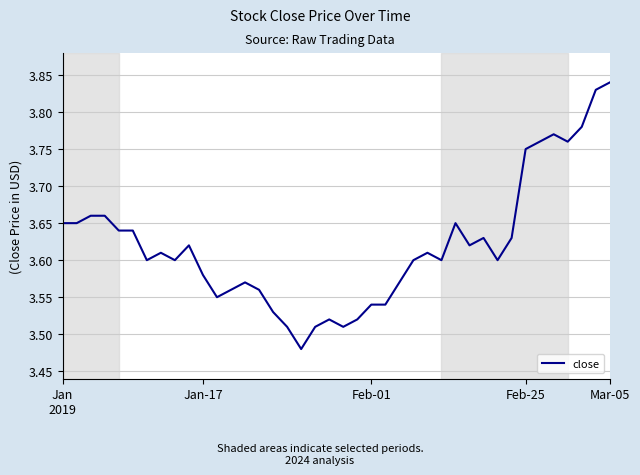

What is the difference between the maximum and minimum values?

0.4